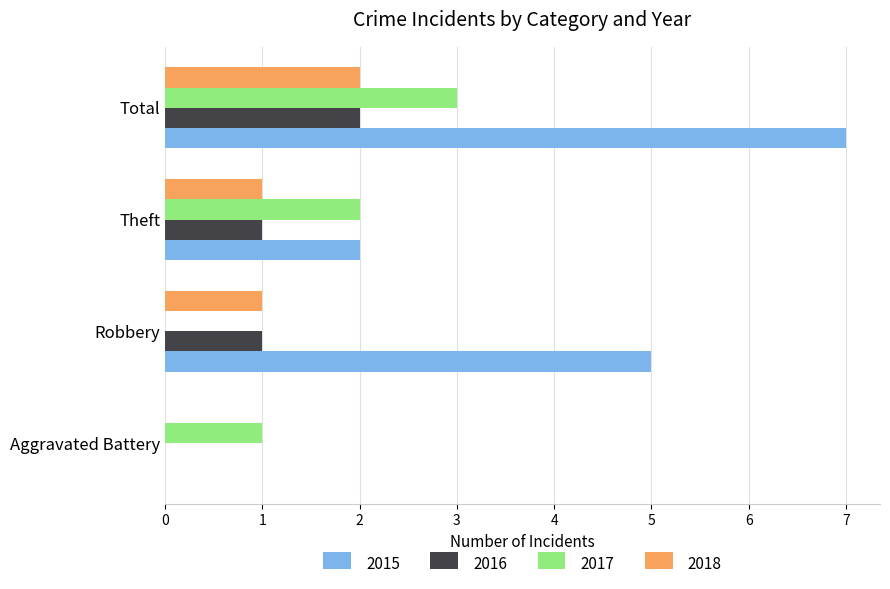

What is the spread (max minus min) of values at Total?

5